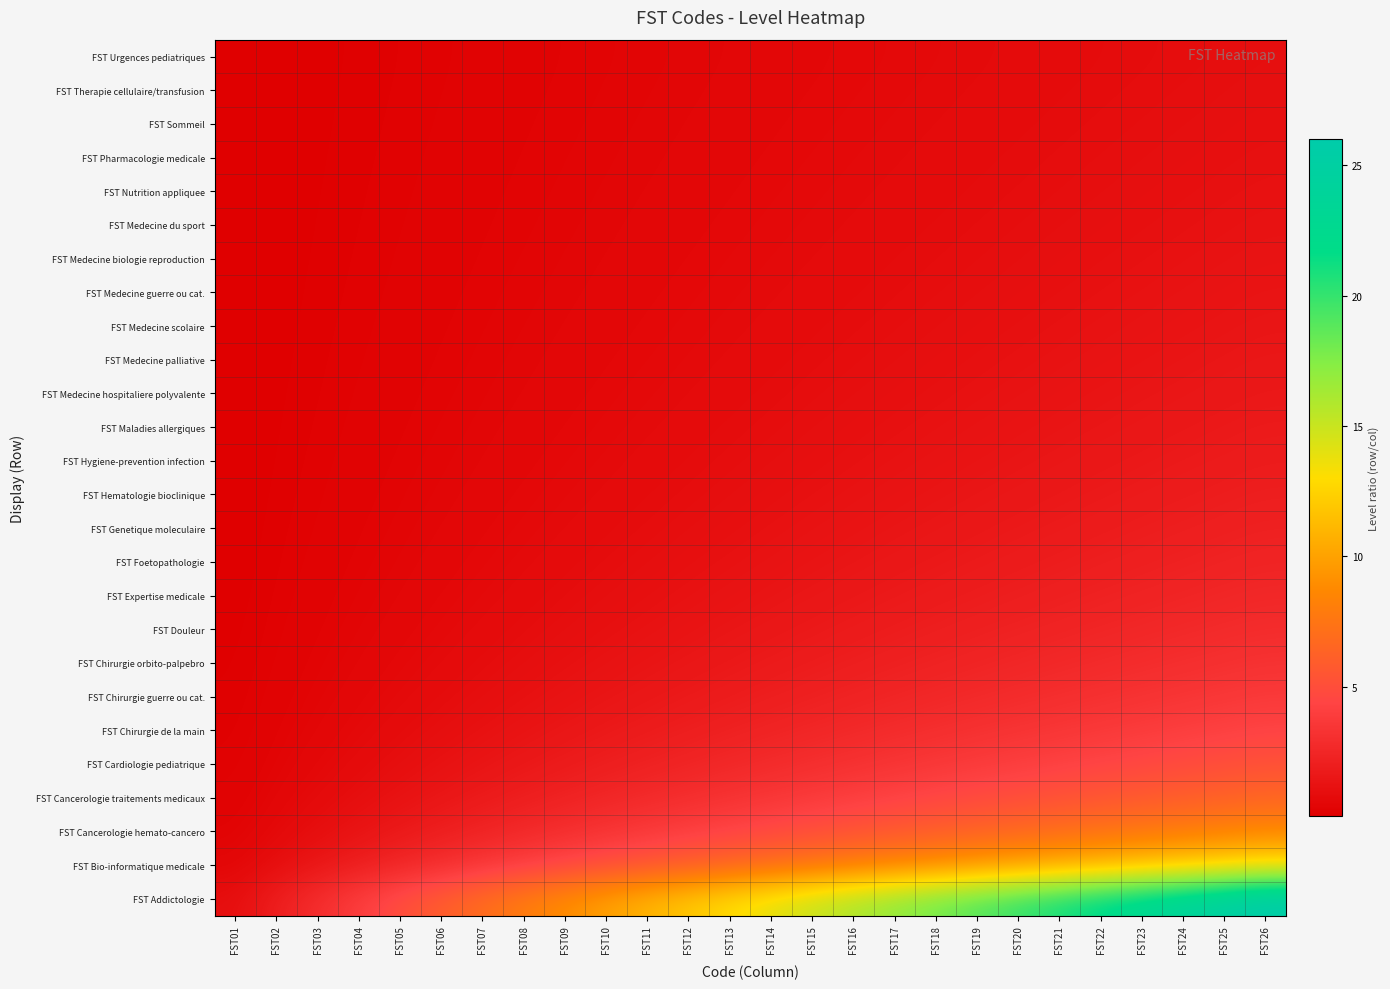

At which category is the sum across all series the highest?

FST26